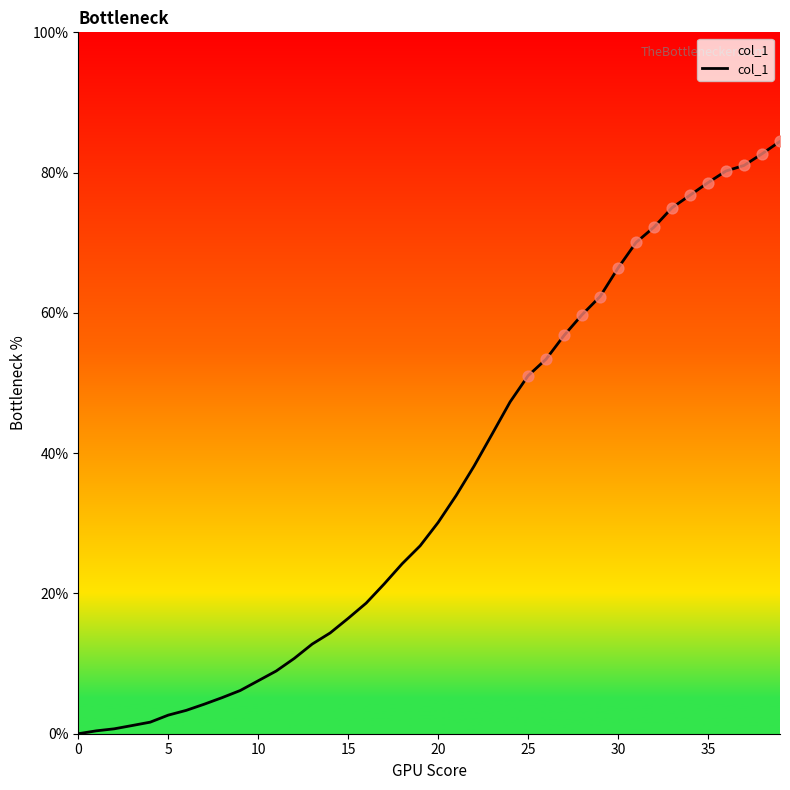

What is the maximum value shown in the chart?

84.5